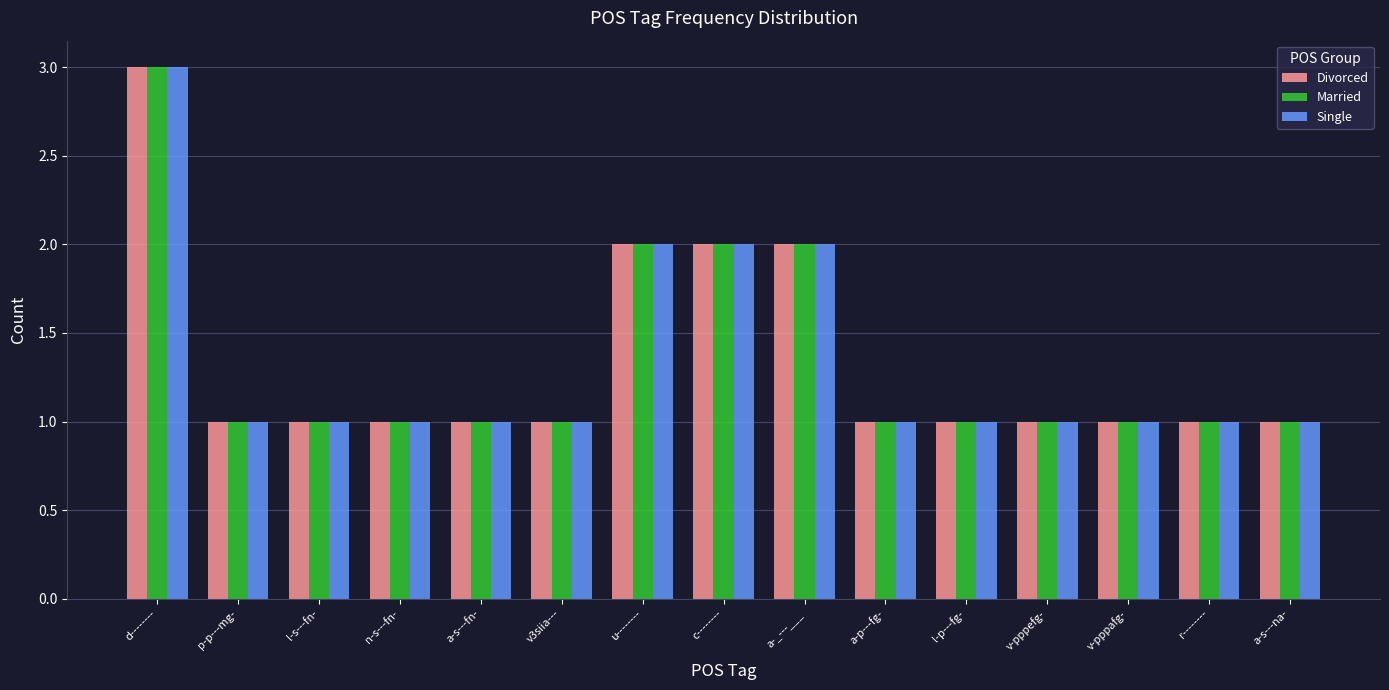

What is the label of the 6th bar from the right?

a-p---fg-